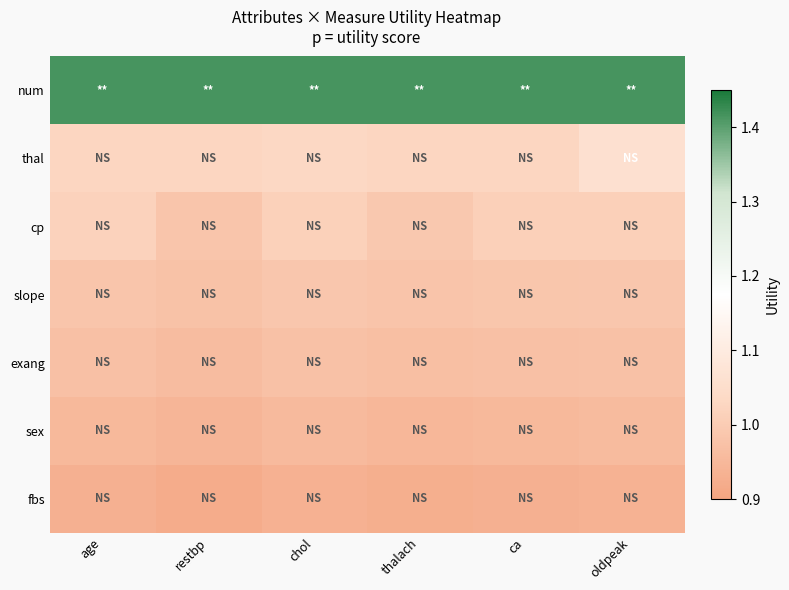

What is the total value across all series at age?

7.3